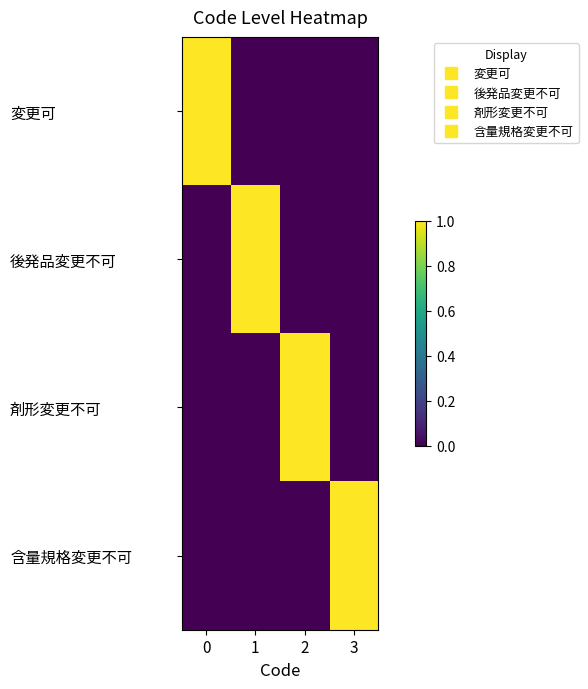

Count the number of categories in the chart.

4